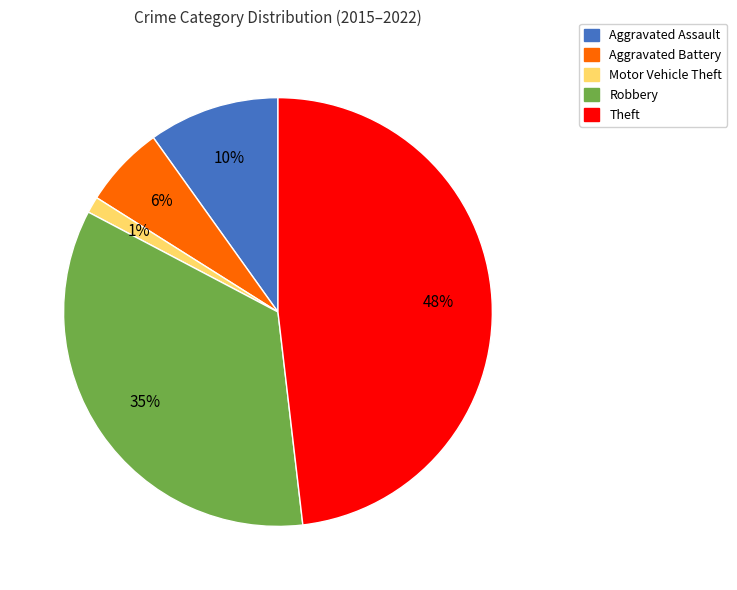

Between Motor Vehicle Theft and Aggravated Battery, which is larger?

Aggravated Battery